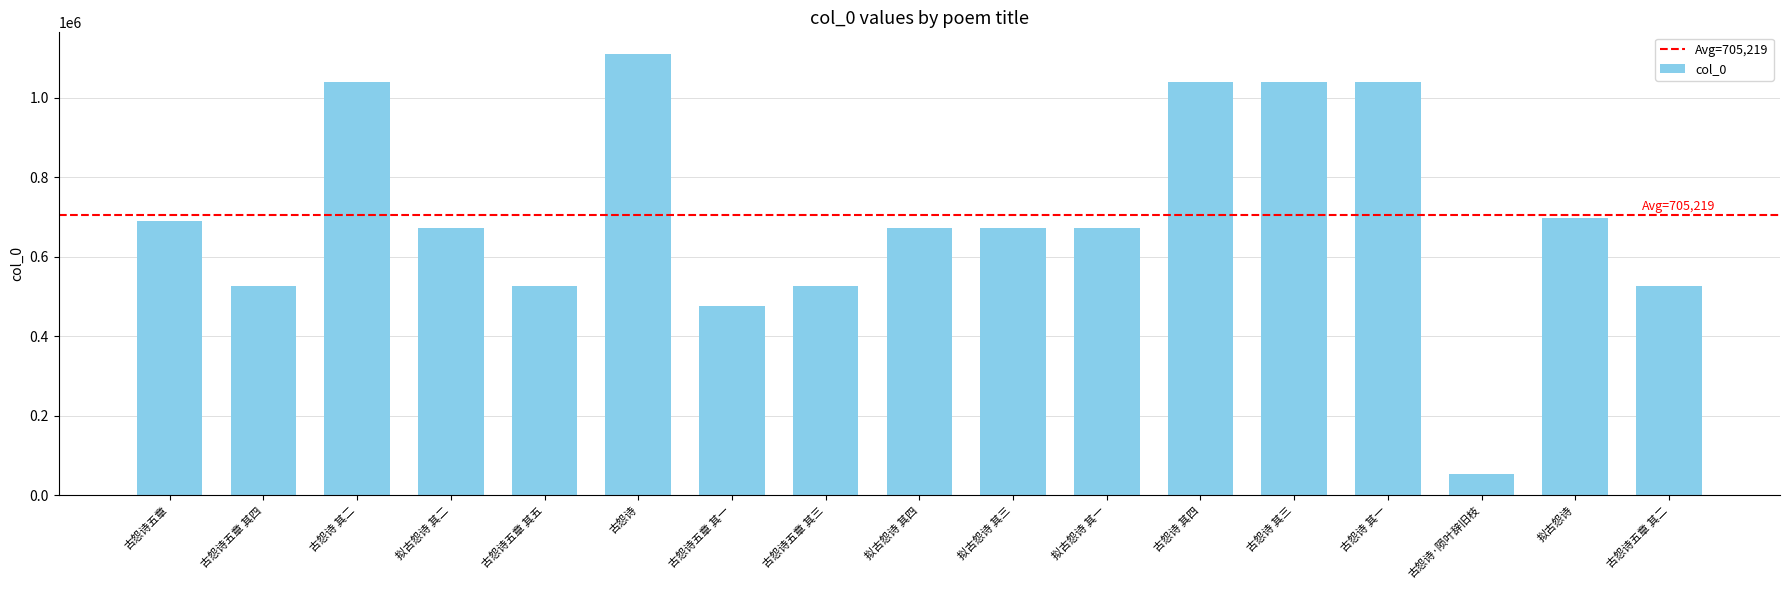

Are the bars grouped side by side (vs. stacked)?

No